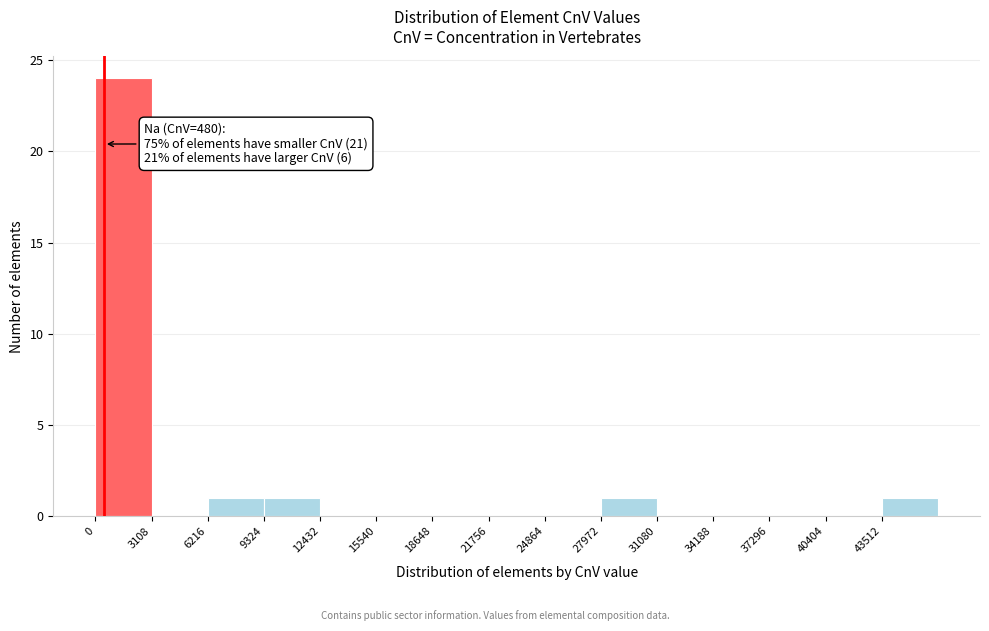

Over which range of the x-axis is the bar tallest?

0 to 3000